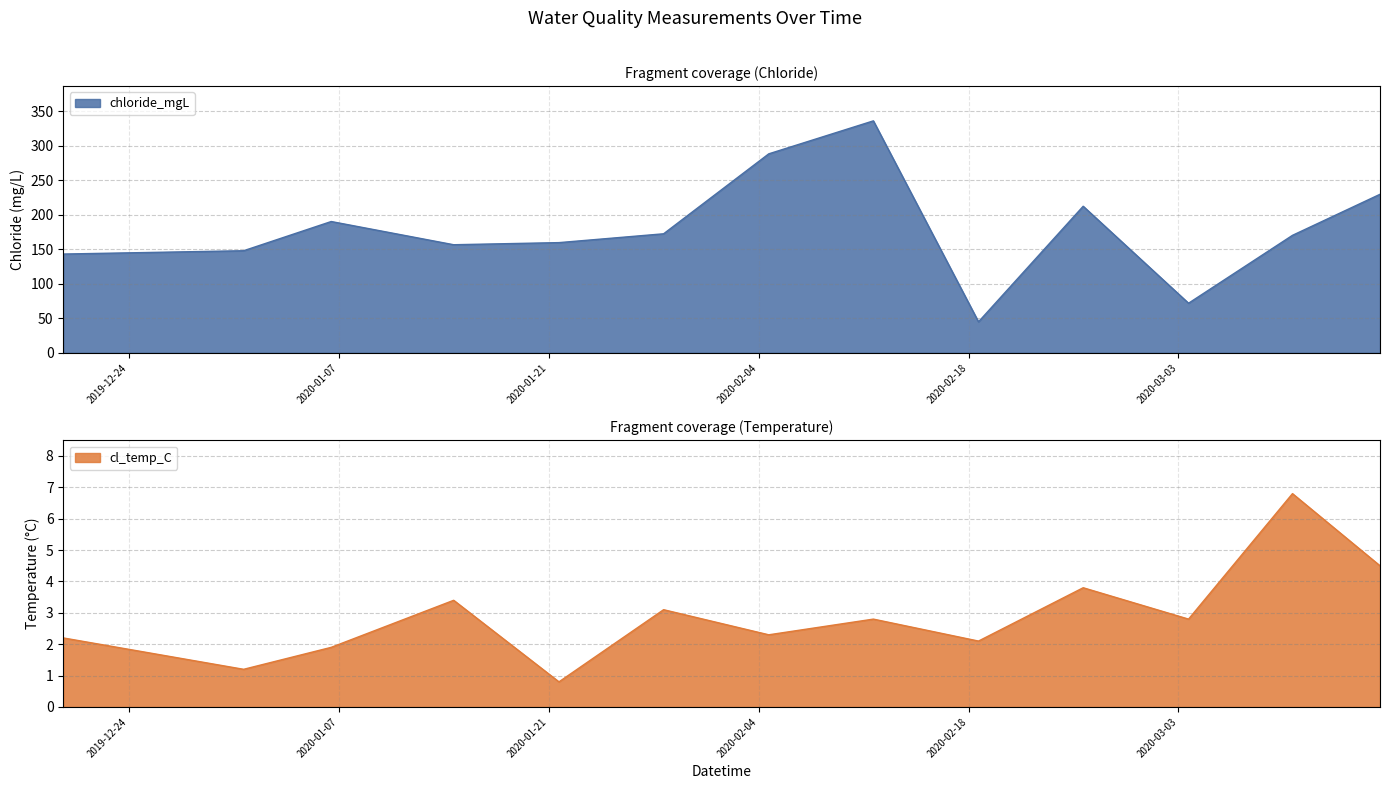

What is the difference between the maximum and minimum values in the chloride_mgL series?

291.2